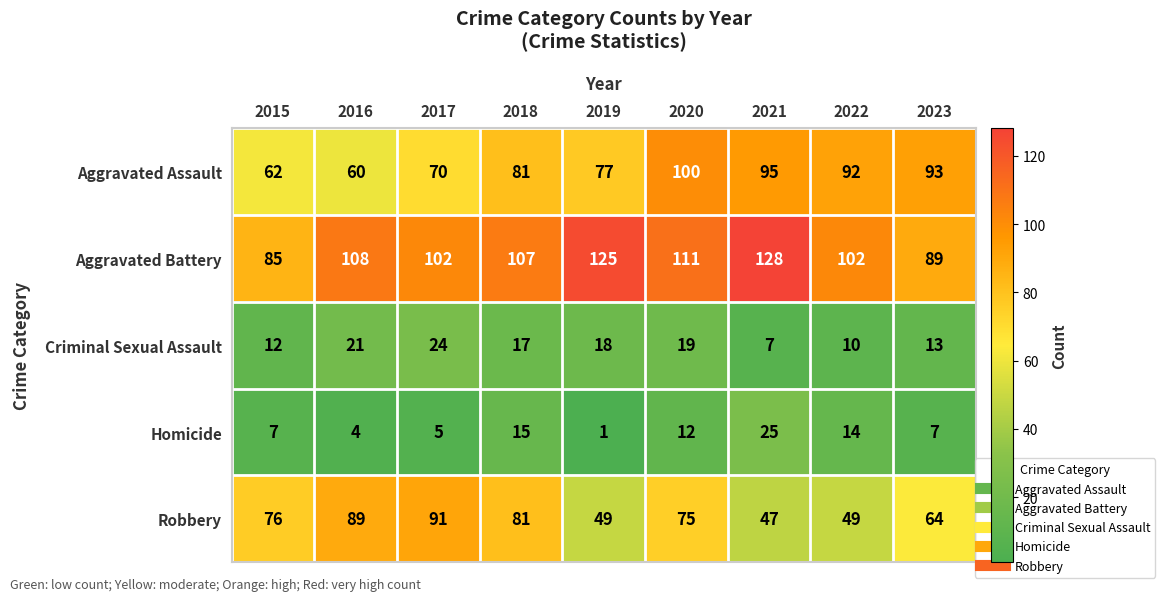

What is the sum of the Aggravated Assault values at 2016 and 2017?

130